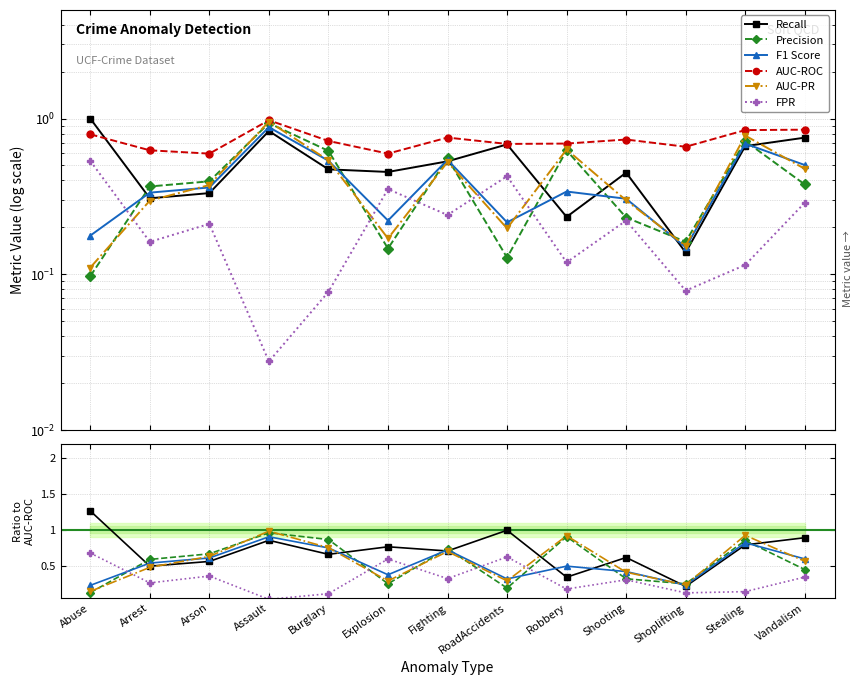

Rank the series at Burglary from lowest to highest value.

FPR, Recall, F1 Score, AUC-PR, Precision, AUC-ROC